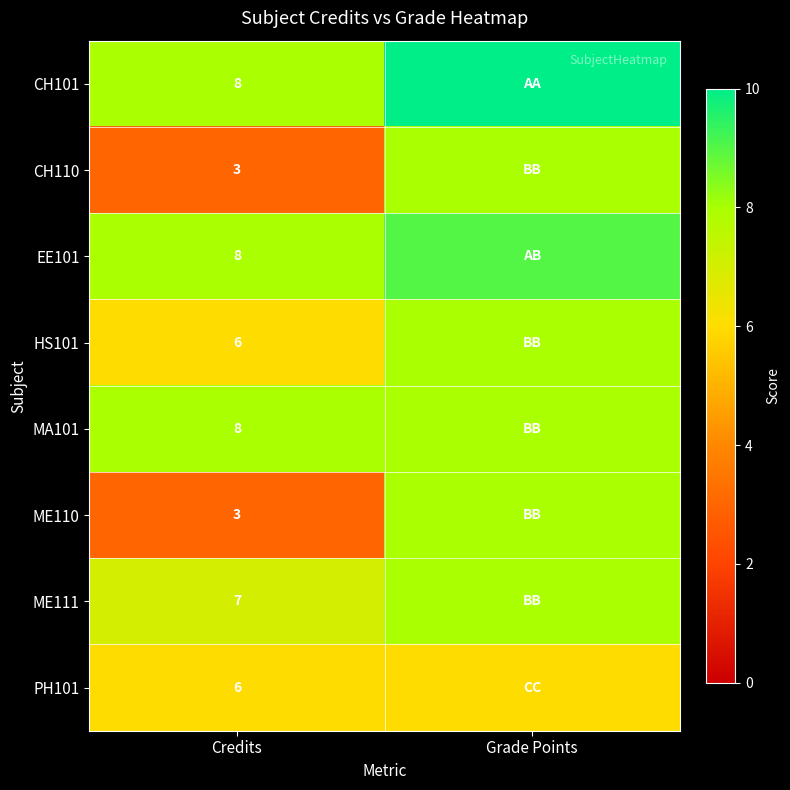

The PH101 series shows 3 at Credits. True or false?

False